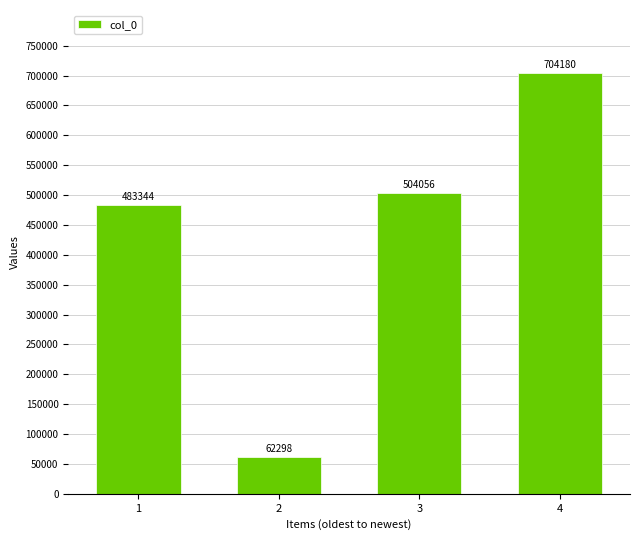

What is the ratio of the value at 4 to the value at 2?

11.3